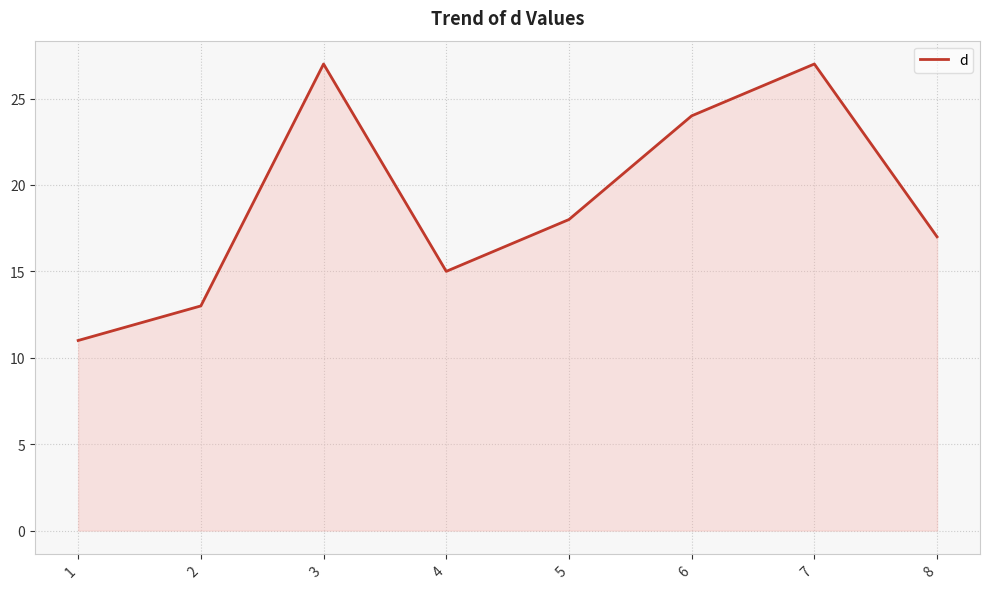

At which label does the data first exceed 18?

3